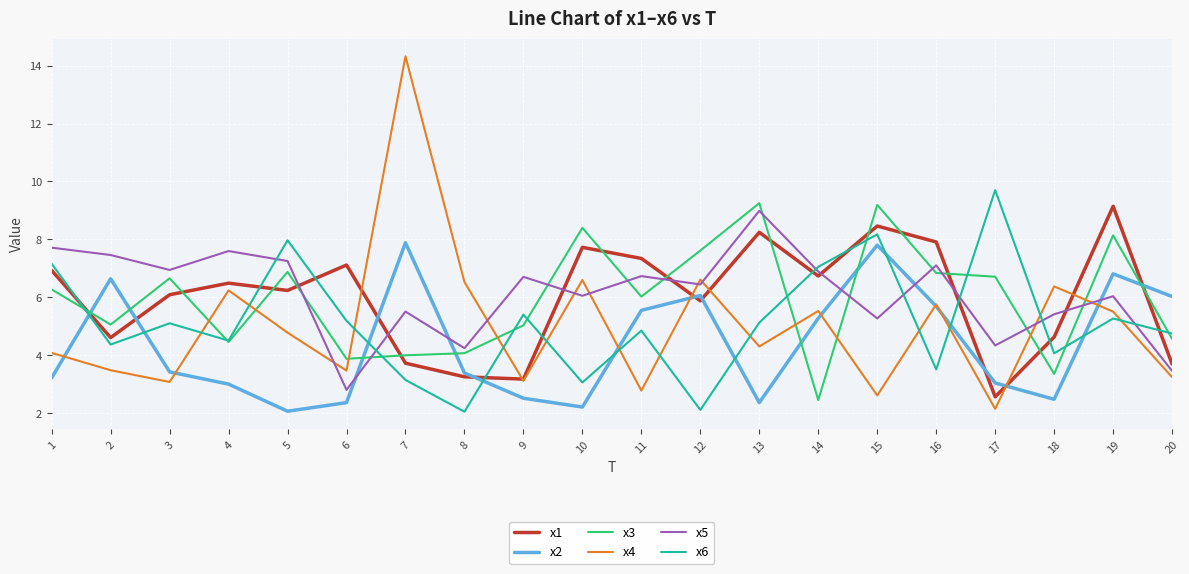

At how many categories does at least one series exceed 13?

1